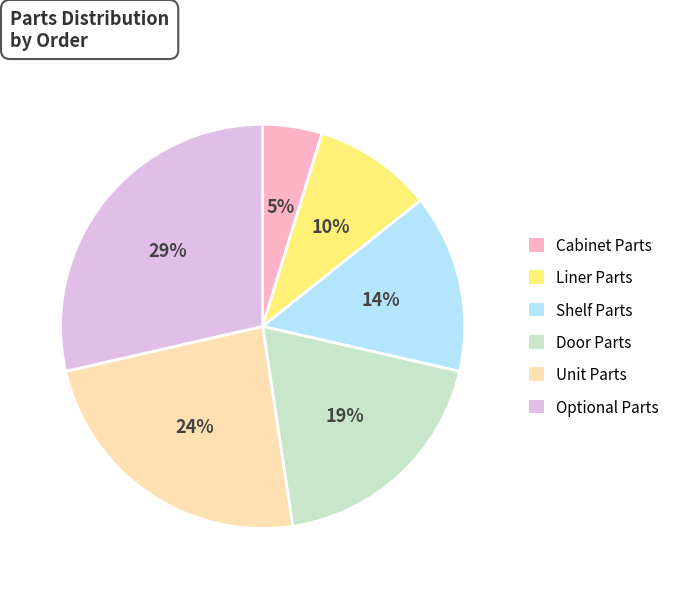

What percentage is the Liner Parts slice, to the nearest percent?

10%